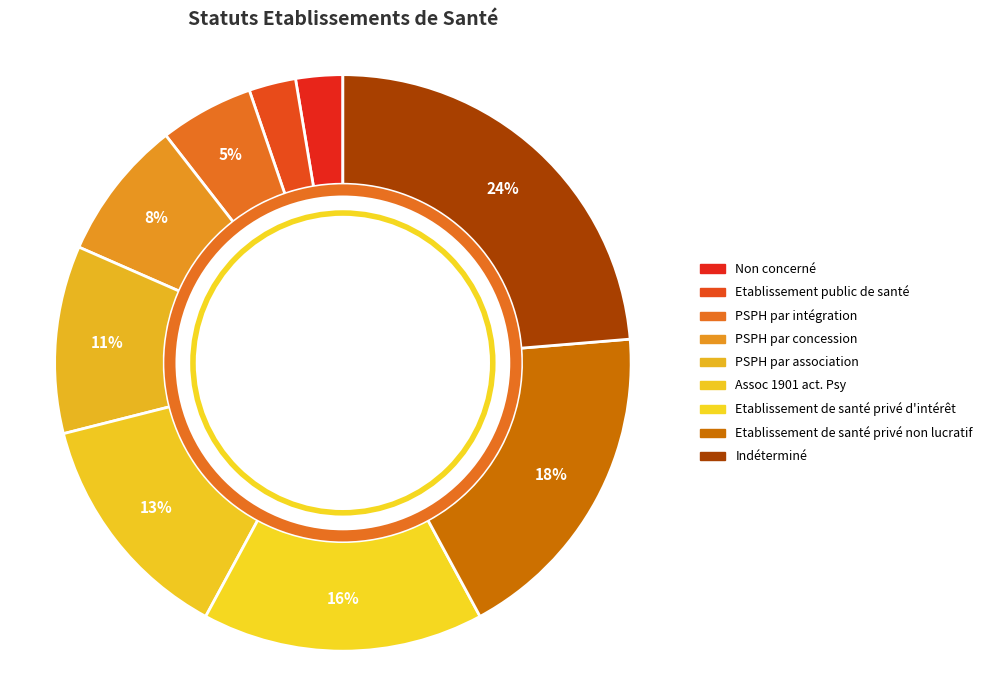

To the nearest percent, what percentage of the pie is PSPH par concession?

8%